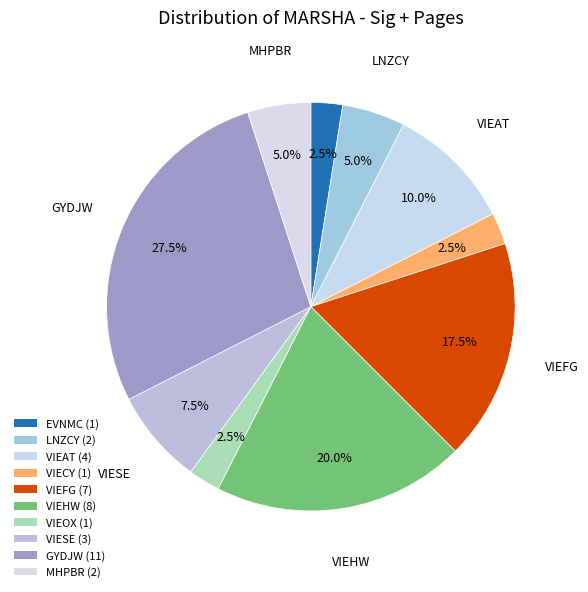

The VIEAT slice represents 1% of the pie. True or false?

False